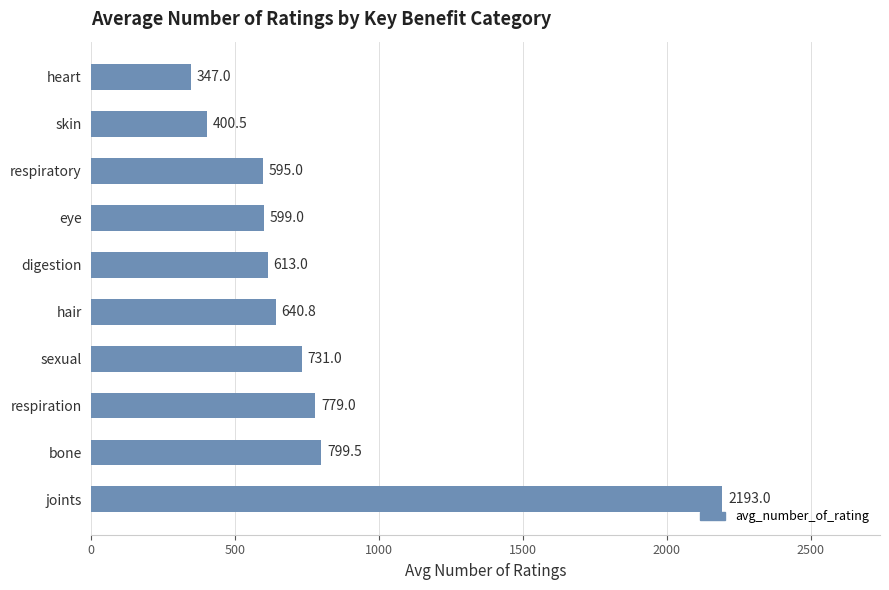

The value at joints is 1287.7. True or false?

False